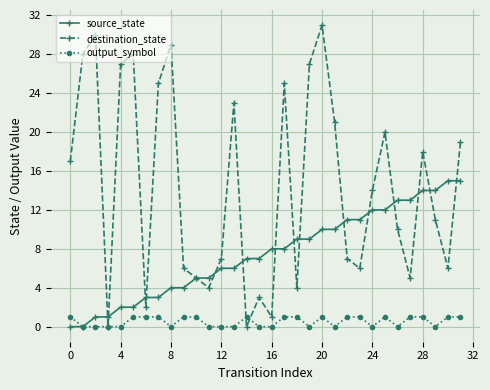

Rank the series by their maximum value, from lowest to highest.

output_symbol, source_state, destination_state